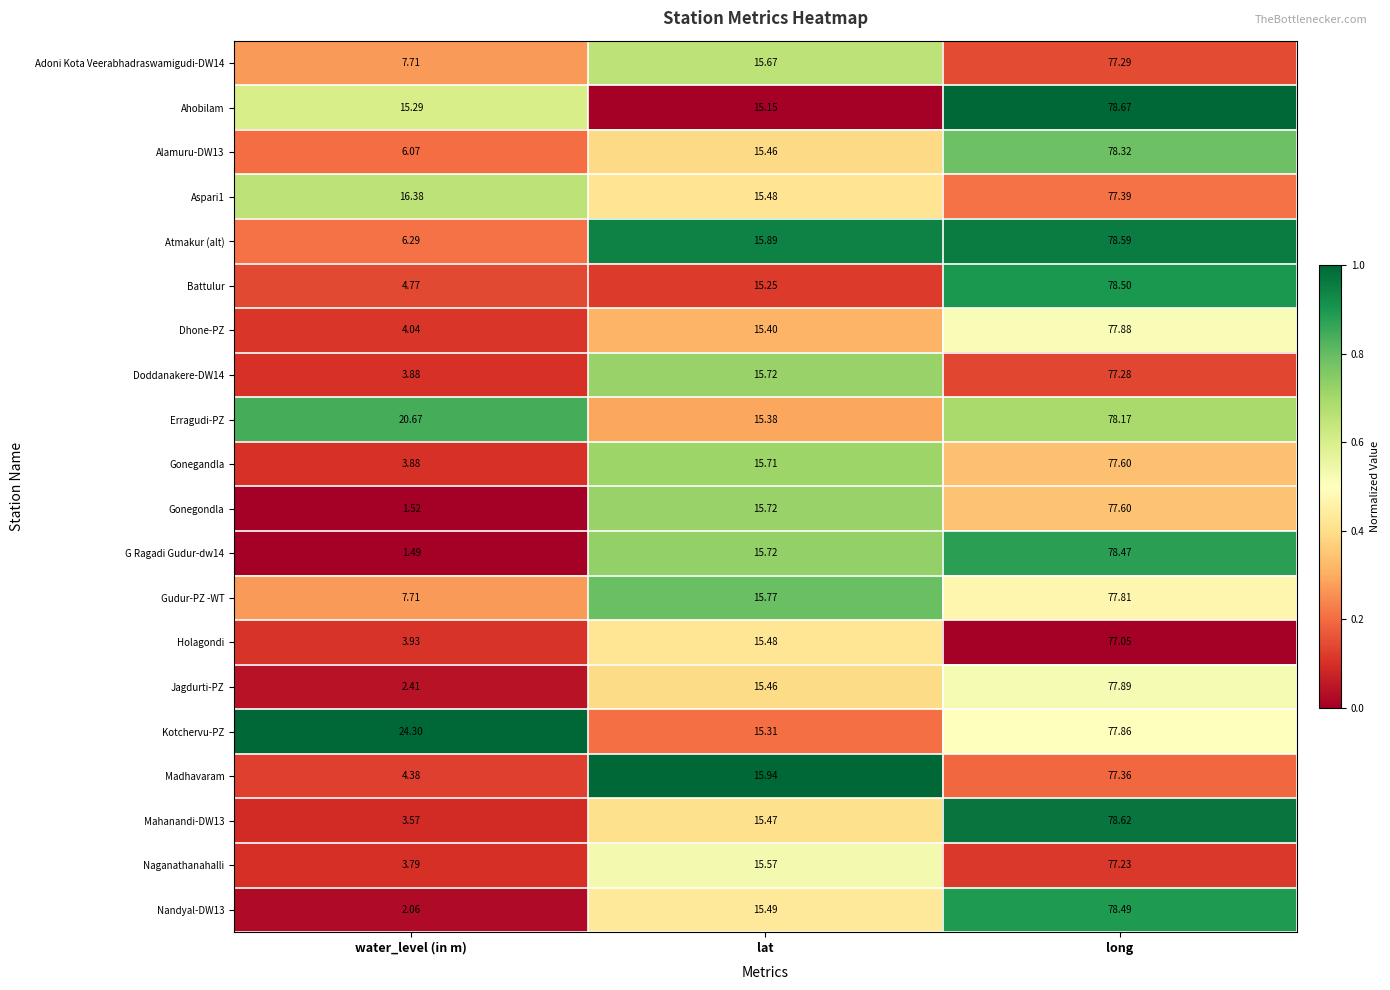

At which category is the sum across all series the highest?

long